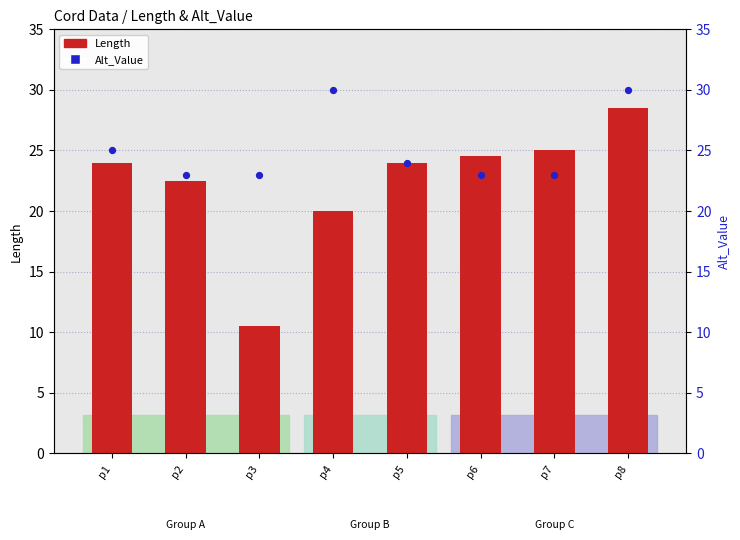

What is the total value across all series at p4?

50.0